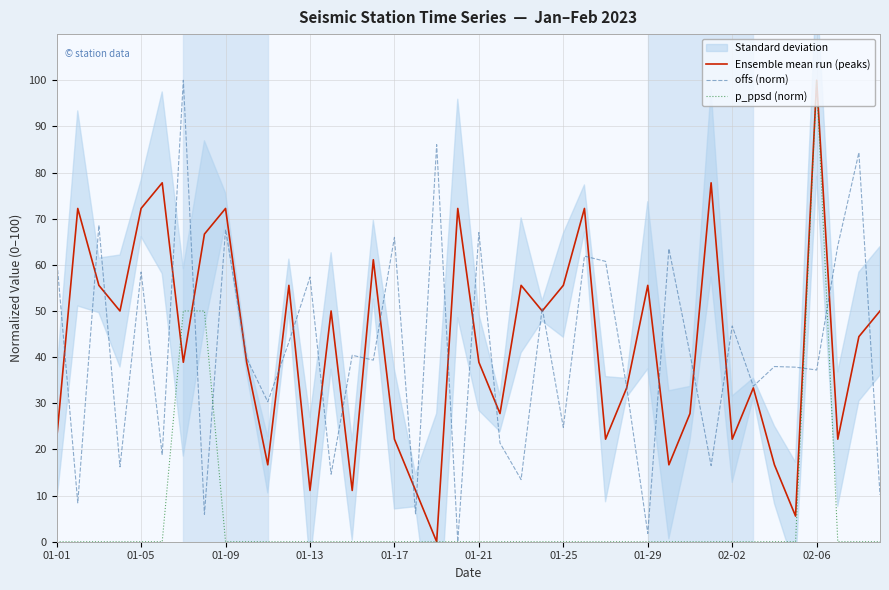

Reading right to left, what are all the values shown in this chart?

Ensemble mean run (peaks): 50.0	44.4	22.2	100.0	5.6	16.7	33.3	22.2	77.8	27.8	16.7	55.6	33.3	22.2	72.2	55.6	50.0	55.6	27.8	38.9	72.2	0.0	11.1	22.2	61.1	11.1	50.0	11.1	55.6	16.7	38.9	72.2	66.7	38.9	77.8	72.2	50.0	55.6	72.2	22.2
offs (norm): 10.2	84.3	64.1	37.2	37.8	38.0	33.7	46.8	16.5	40.7	63.5	1.8	33.5	60.8	61.9	24.8	50.7	13.5	21.4	67.0	0.0	86.0	6.0	66.0	39.4	40.4	14.6	57.3	43.3	30.3	39.8	67.7	5.9	100.0	18.8	58.4	16.2	68.6	8.4	61.4
p_ppsd (norm): 0.0	0.0	0.0	100.0	0.0	0.0	0.0	0.0	0.0	0.0	0.0	0.0	0.0	0.0	0.0	0.0	0.0	0.0	0.0	0.0	0.0	0.0	0.0	0.0	0.0	0.0	0.0	0.0	0.0	0.0	0.0	0.0	50.0	50.0	0.0	0.0	0.0	0.0	0.0	0.0